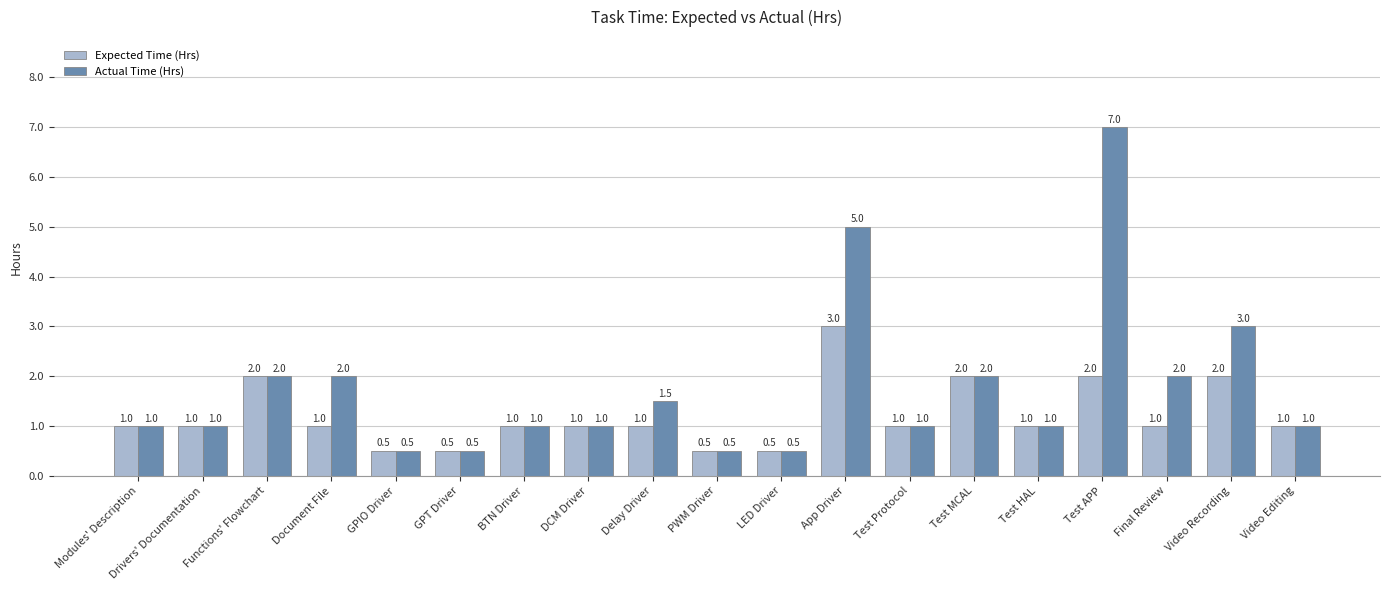

The Actual Time (Hrs) series shows 5.0 at App Driver. True or false?

True